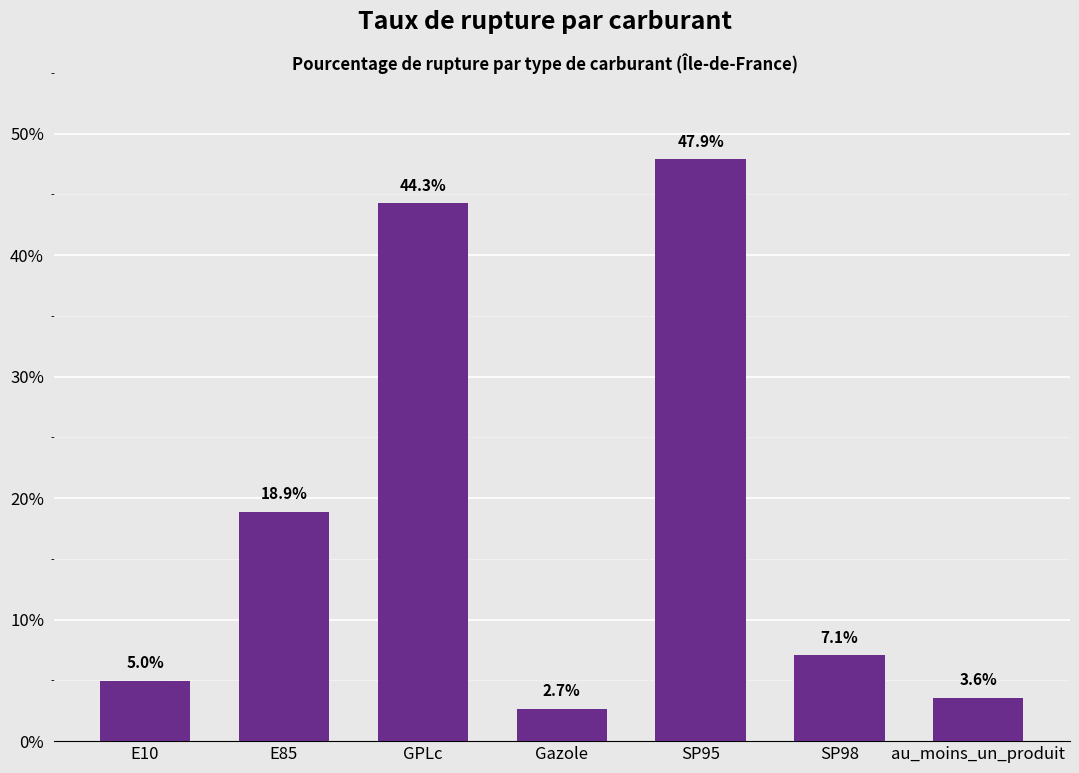

How many values are below 7?

3